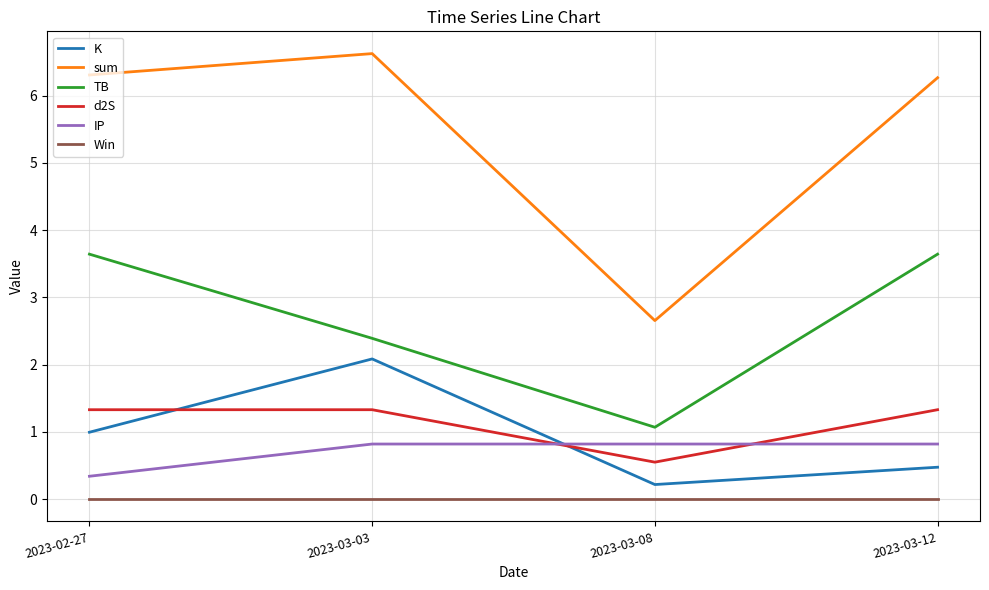

Read the K value at 2023-02-27.

1.0